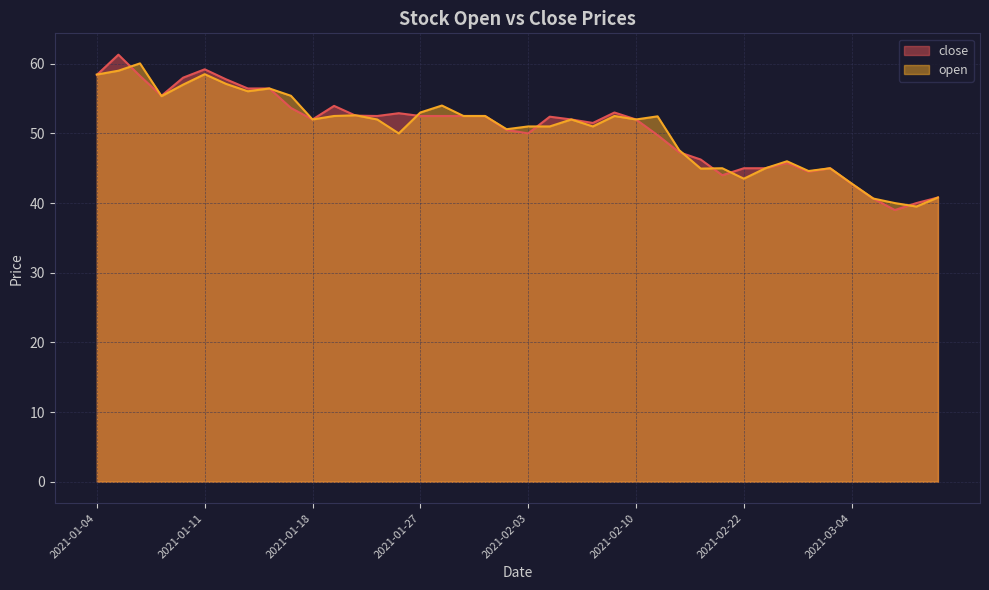

True or false: open has a value of 13.0 at 2021-02-05.

False